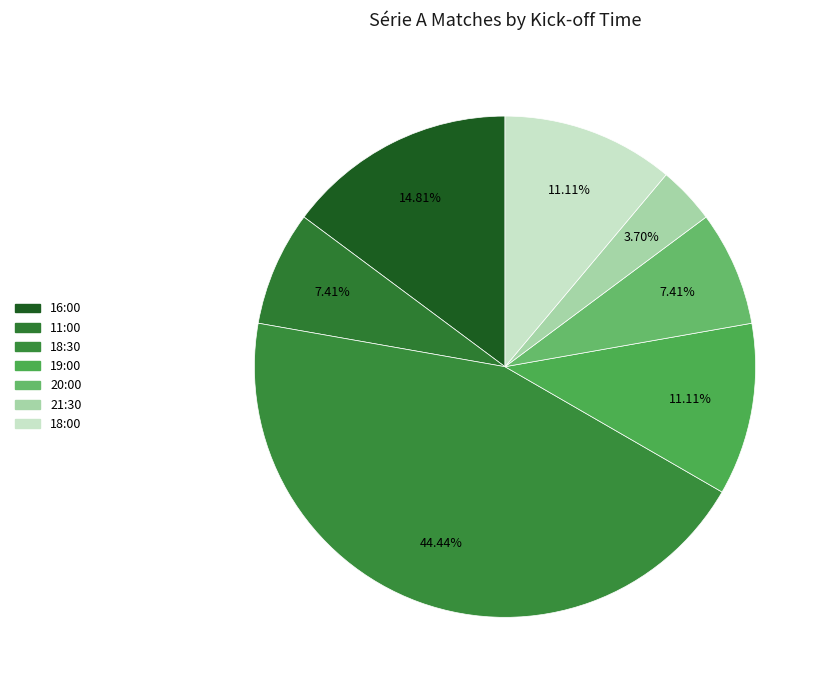

Does 16:00 represent more than half of the total?

No